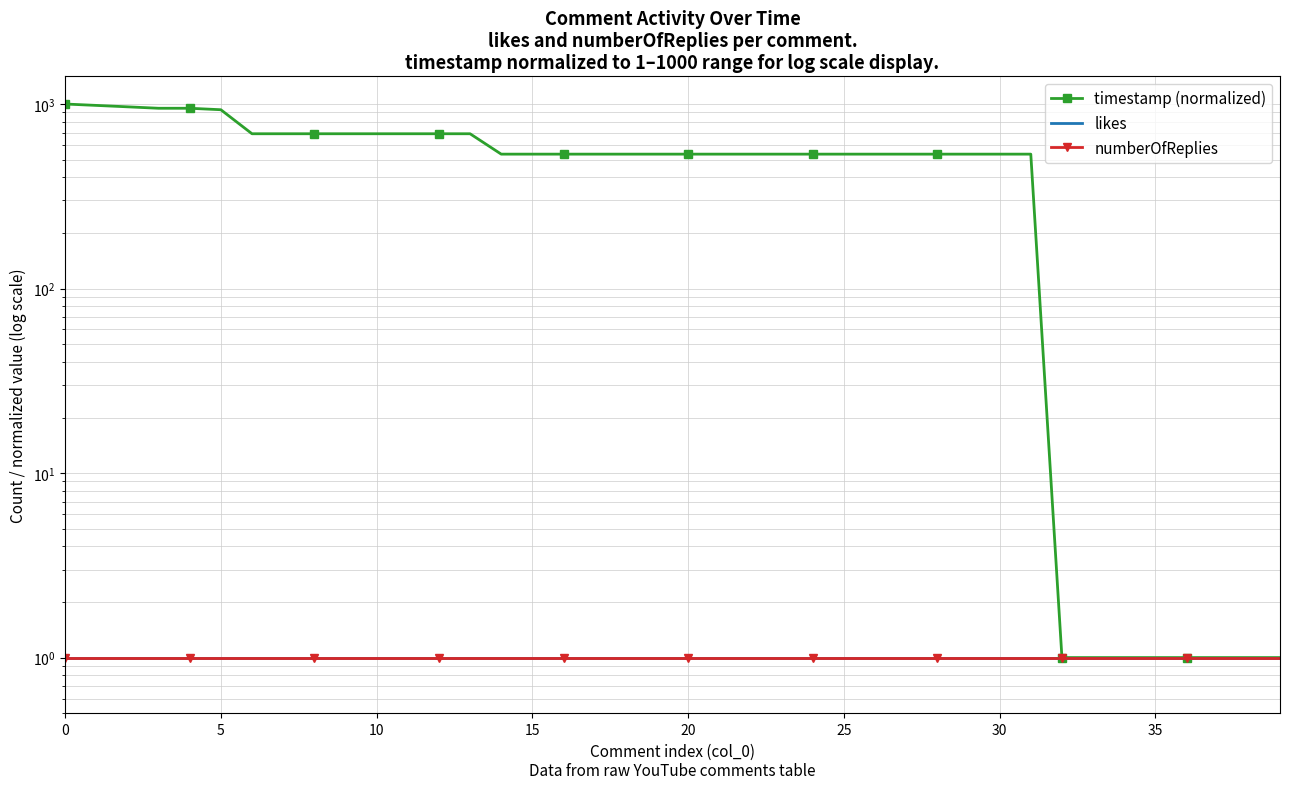

Is it true that likes equals 1.0 at 9?

True